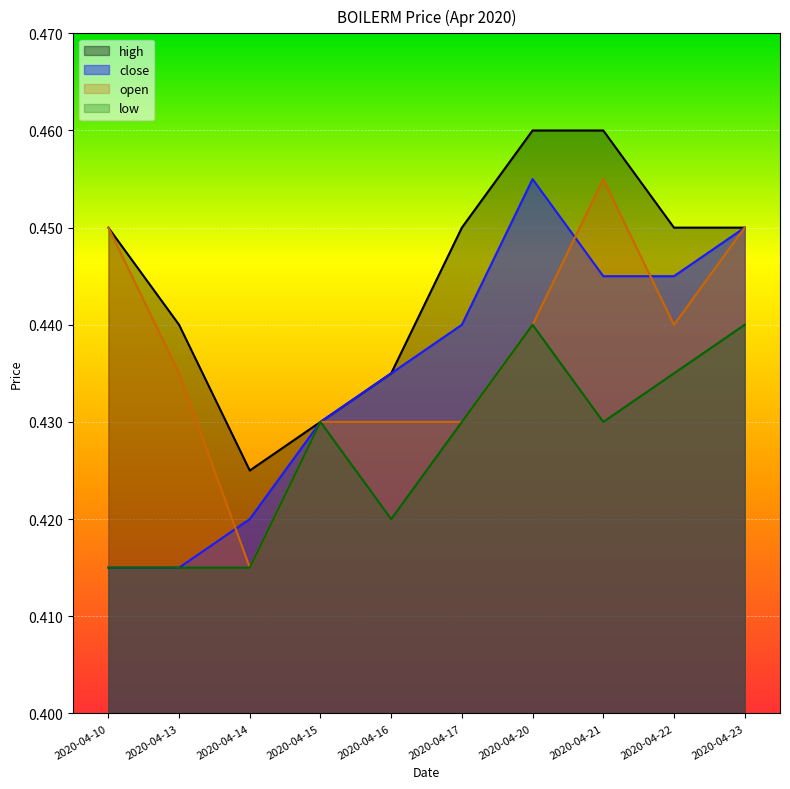

Does the chart display data point markers on the line(s)?

No